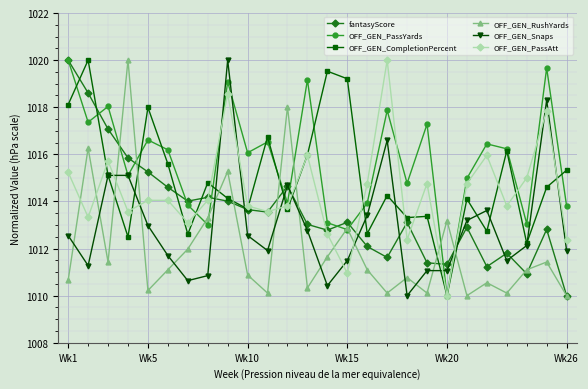

True or false: OFF_GEN_Snaps and OFF_GEN_RushYards intersect in this chart.

True